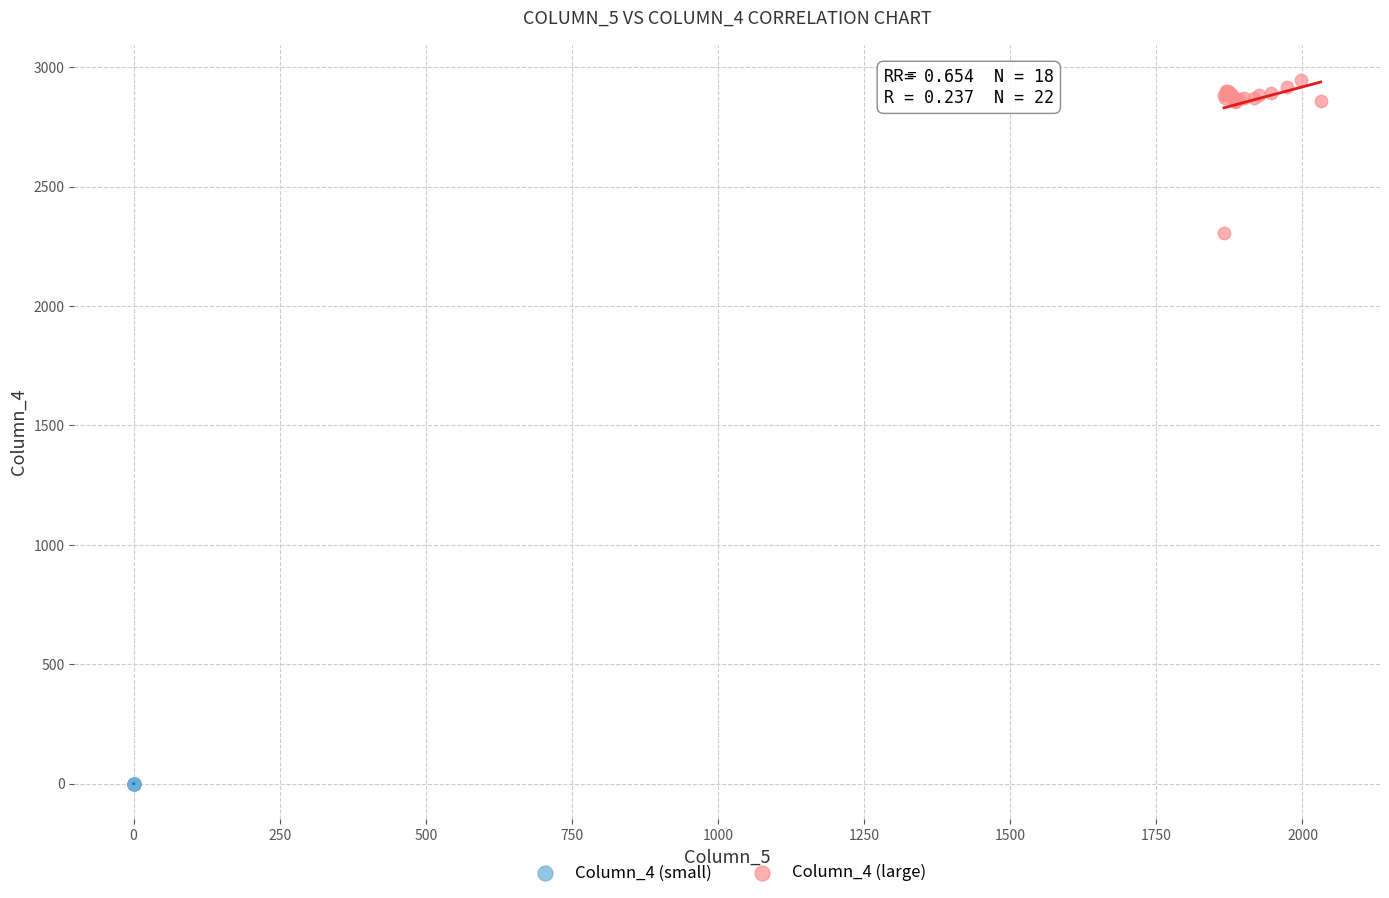

What are all the series names shown in the legend?

Column_4 (small), Column_4 (large)